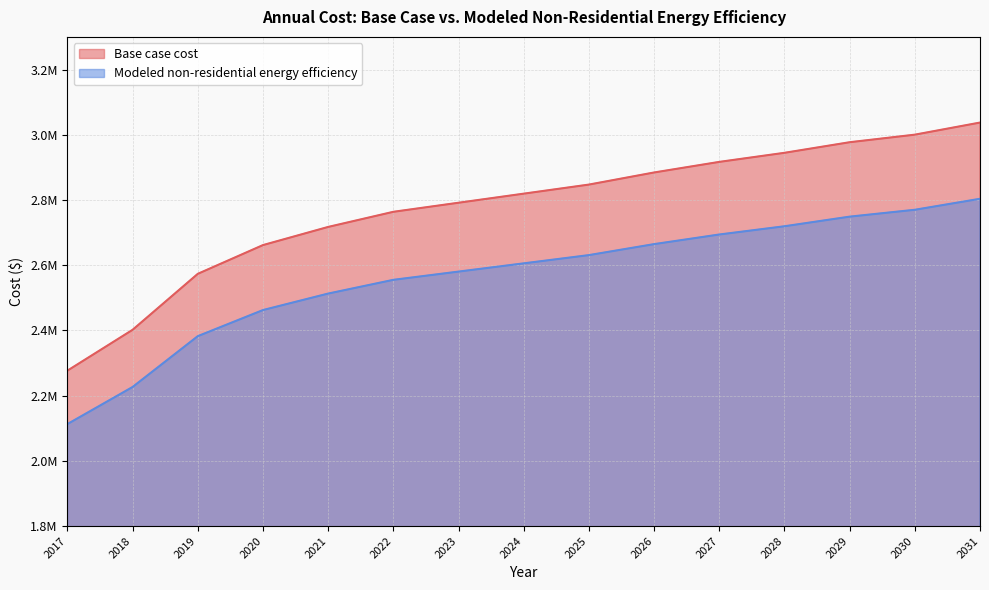

True or false: Modeled non-residential energy efficiency and Base case cost cross at least once.

False